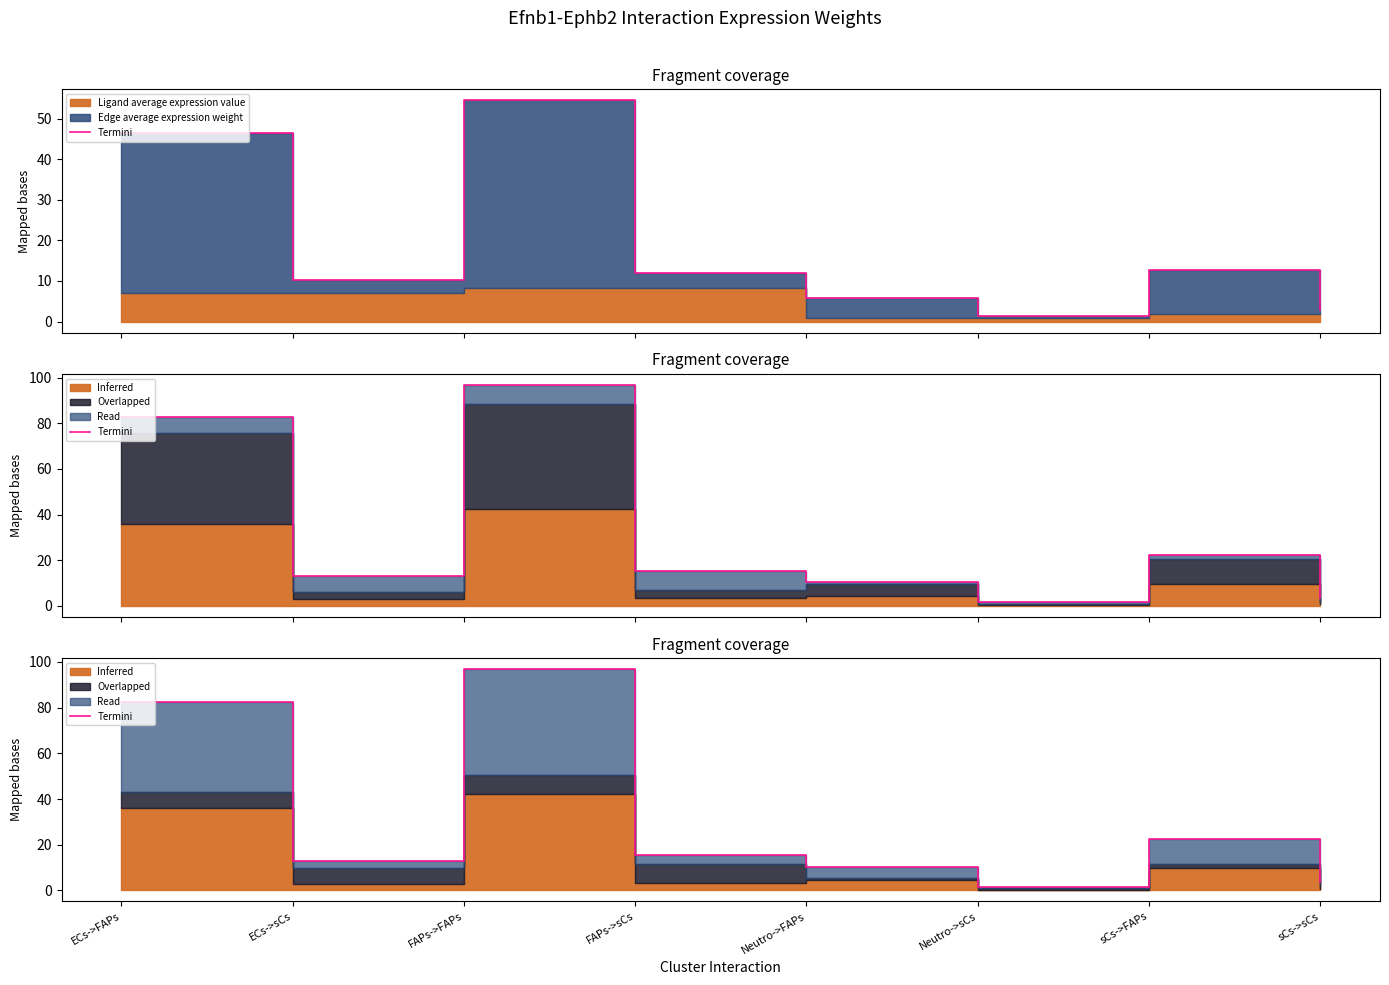

How many interior local valleys (lower than both neighbors) does the data have?

2